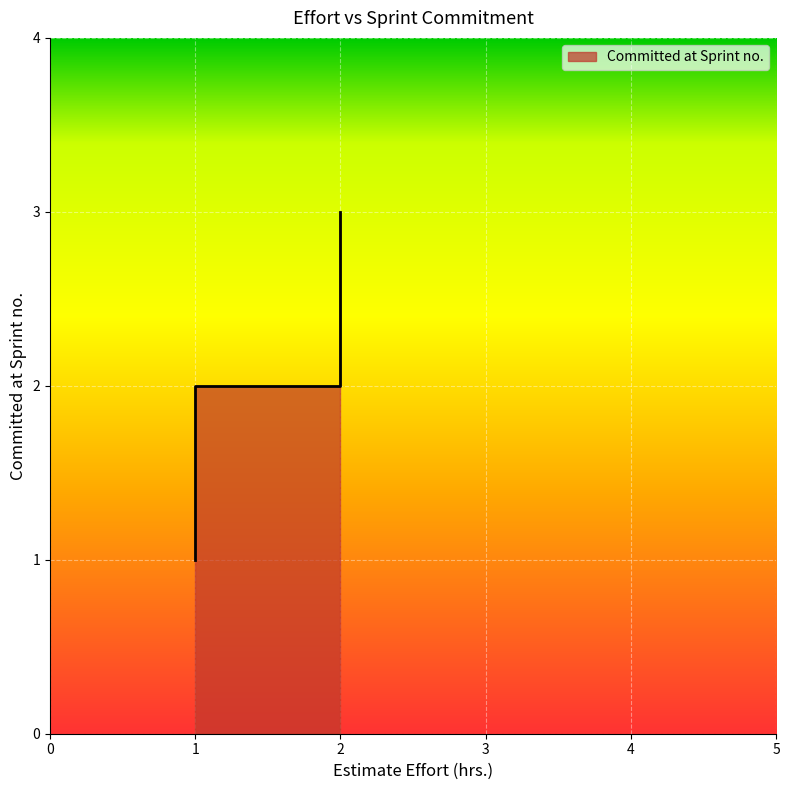

What is the greatest value displayed?

3